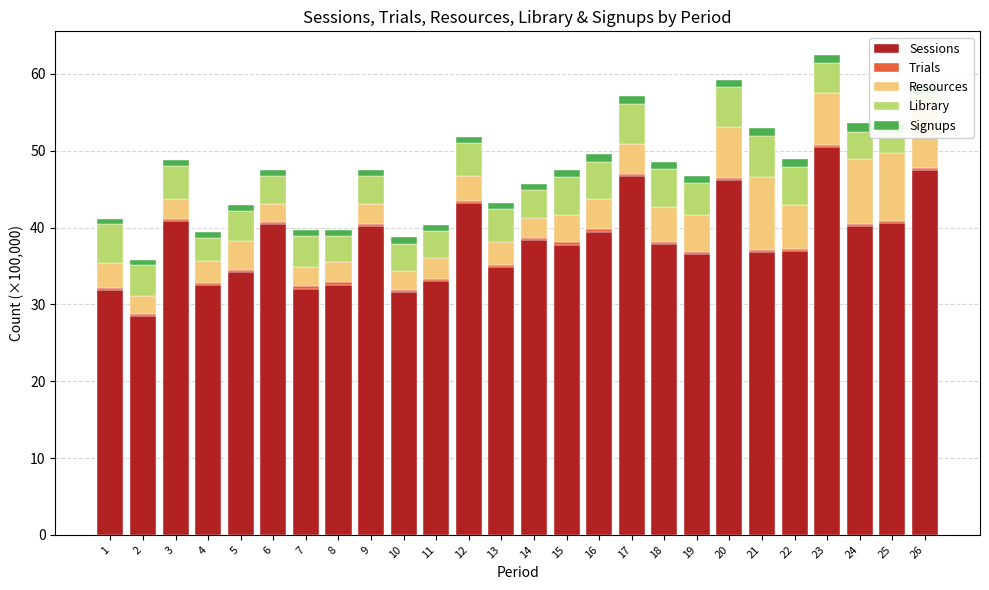

Reading left to right, list all the values displayed in this chart.

Sessions: 31.9	28.4	40.8	32.6	34.2	40.4	32.0	32.6	40.2	31.6	33.1	43.2	34.9	38.4	37.7	39.4	46.7	37.8	36.6	46.2	36.8	37.0	50.4	40.2	40.6	47.5
Trials: 0.2	0.3	0.3	0.3	0.3	0.3	0.3	0.3	0.3	0.3	0.3	0.3	0.3	0.3	0.4	0.4	0.3	0.3	0.3	0.3	0.3	0.3	0.3	0.3	0.3	0.3
Resources: 3.2	2.5	2.6	2.9	3.7	2.4	2.5	2.6	2.6	2.5	2.7	3.2	3.0	2.6	3.5	3.9	3.9	4.5	4.8	6.6	9.5	5.7	6.8	8.5	8.8	8.2
Library: 5.1	4.0	4.3	3.0	4.0	3.7	4.0	3.5	3.6	3.5	3.5	4.2	4.3	3.7	4.9	4.9	5.2	4.9	4.2	5.2	5.3	4.9	3.9	3.5	2.6	1.4
Signups: 0.6	0.6	0.8	0.7	0.8	0.8	0.8	0.8	0.8	0.8	0.8	0.8	0.8	0.7	1.0	1.0	1.0	0.9	0.9	0.9	1.0	1.0	1.0	1.2	1.2	1.1